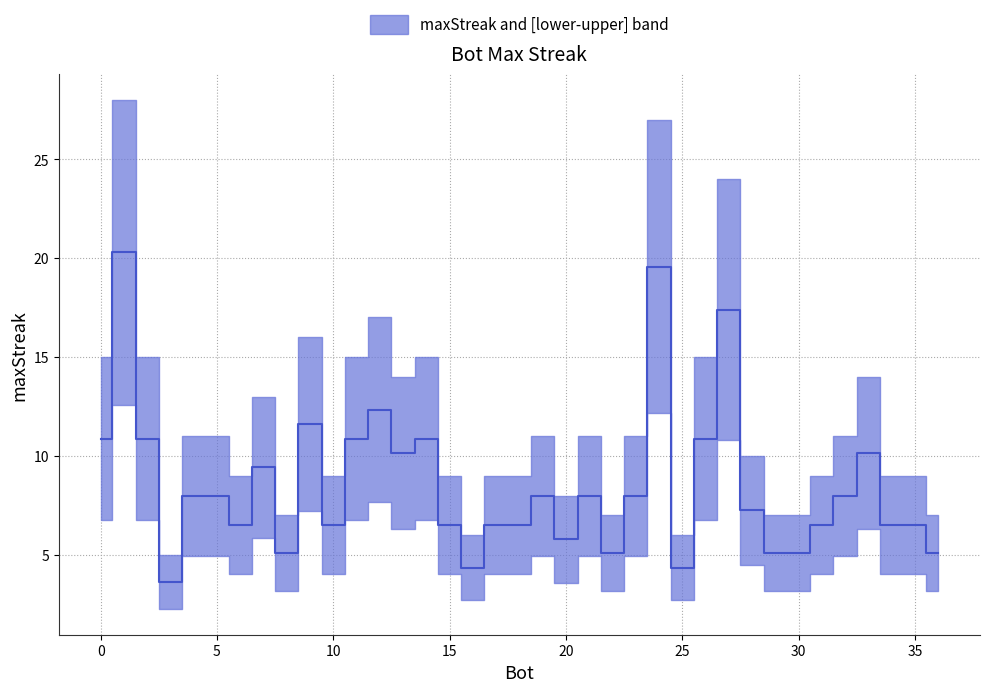

Where is the data nearest to the value 16?

9